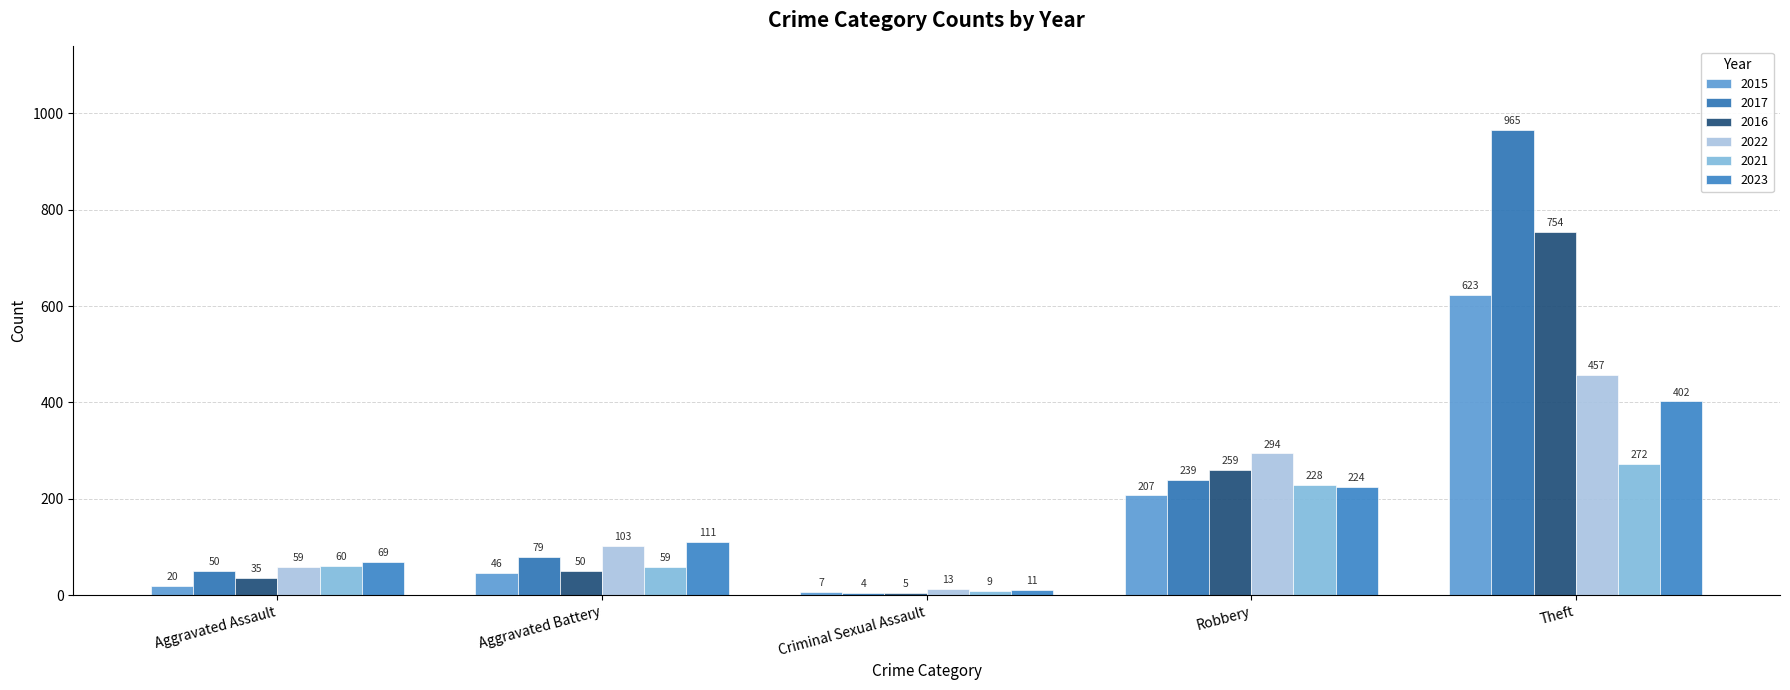

At which category is the sum across all series the highest?

Theft